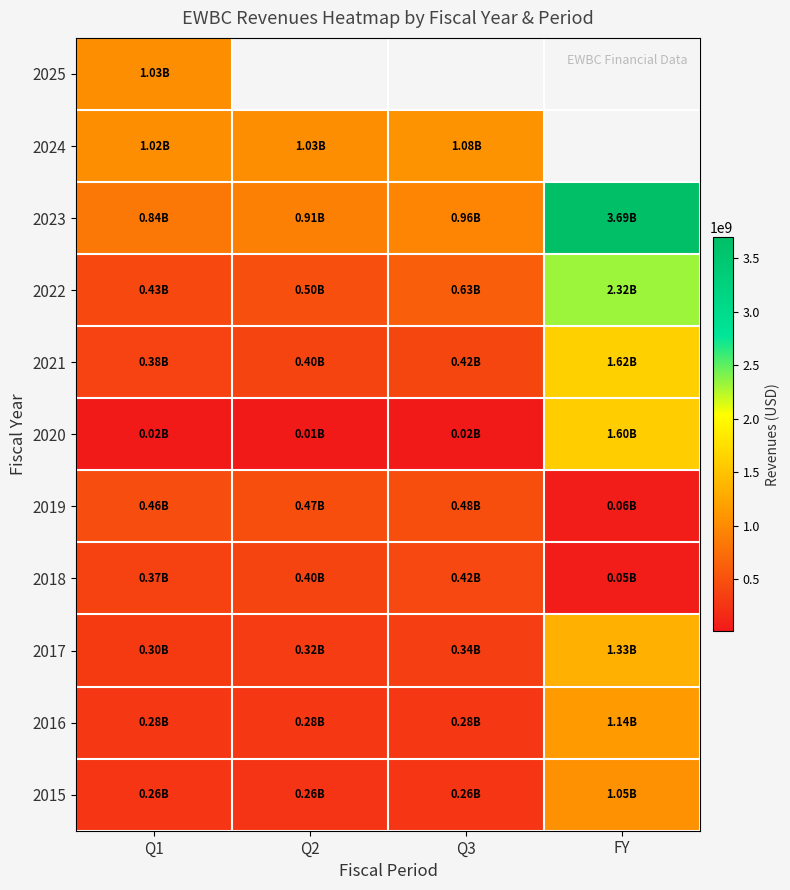

Where does the 2020 series first go above 17126000?

FY